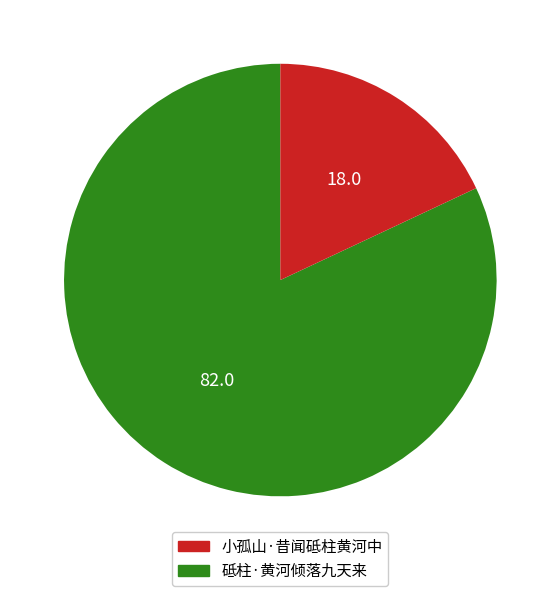

Is there a majority slice in this chart?

Yes